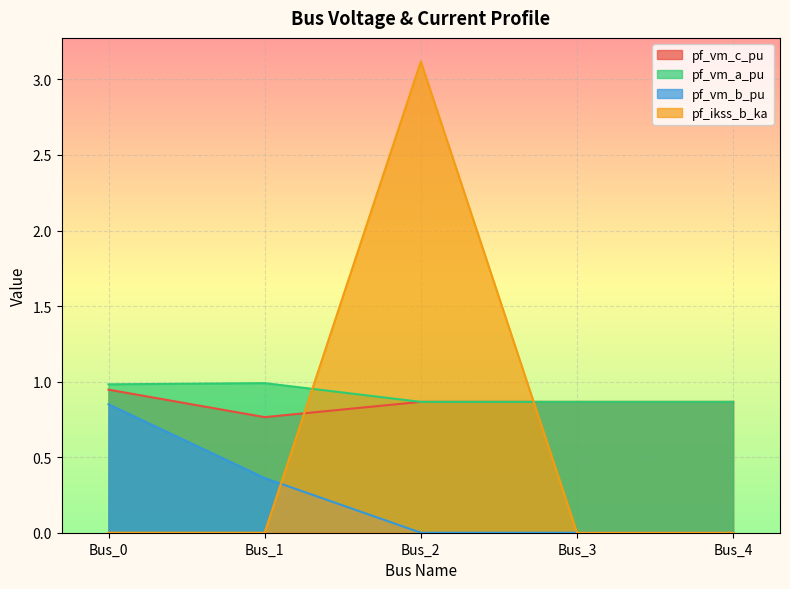

What is the value of the pf_vm_a_pu point at the 5th from the left?

0.9